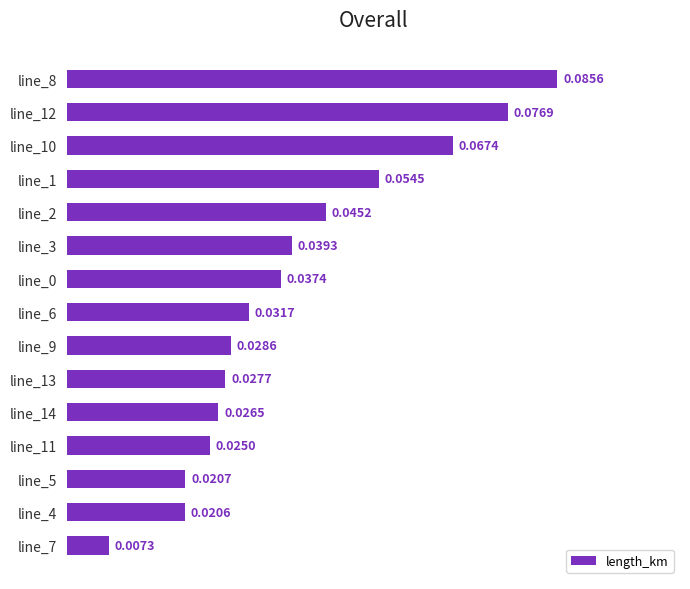

How many bars are there in total?

15